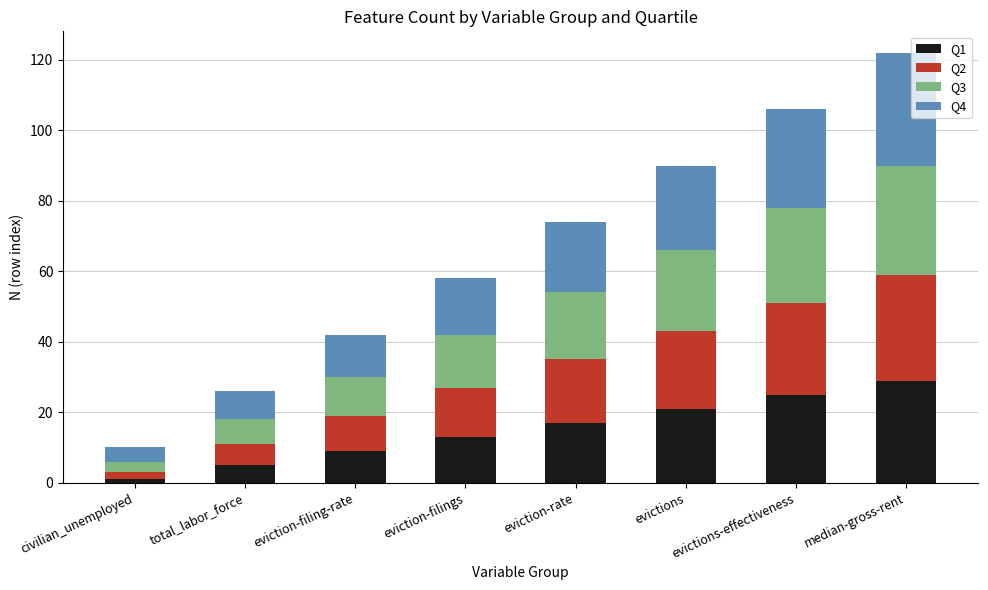

The Q1 series shows 27 at eviction-rate. True or false?

False